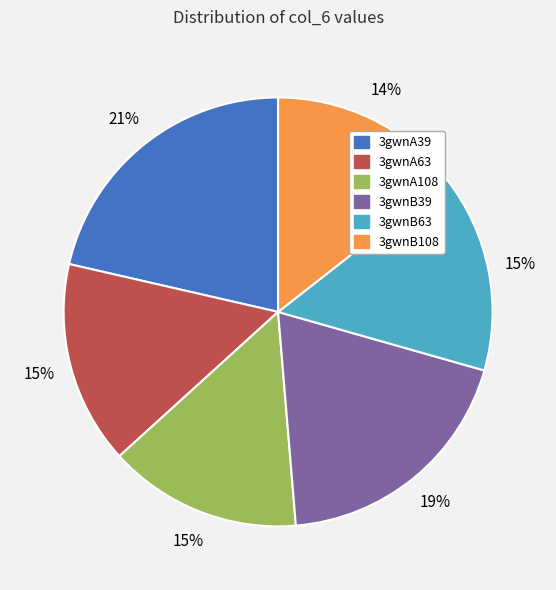

To the nearest percent, what is the difference between the 3gwnA63 and 3gwnB108 slice percentages?

1%